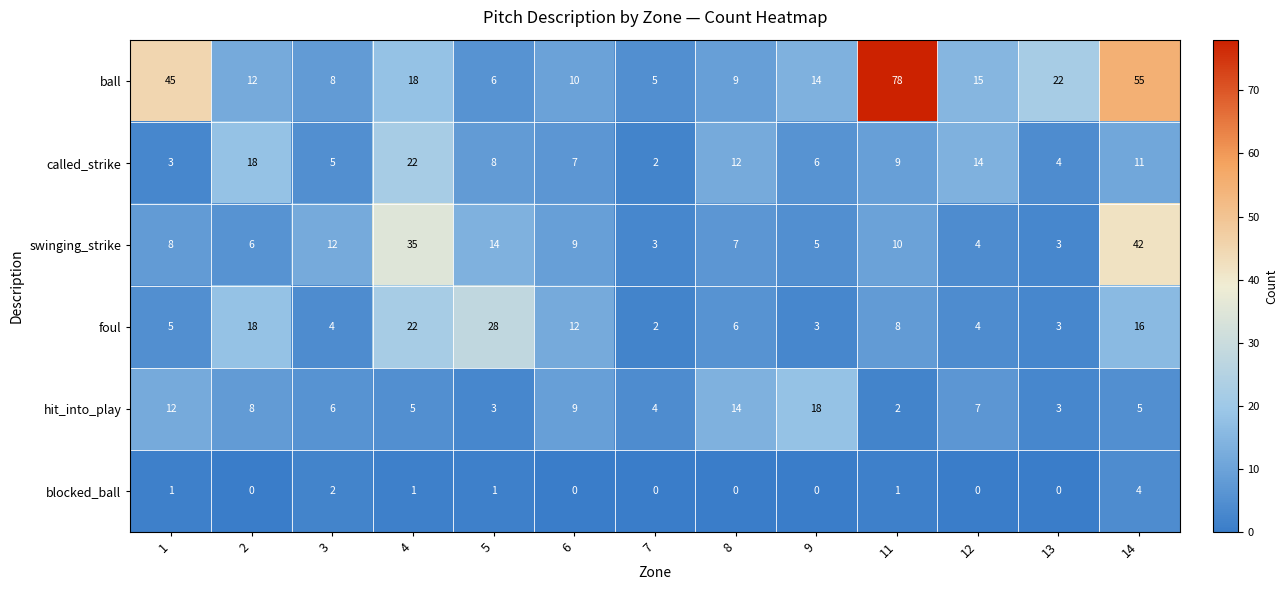

List the series in order of their peak value, lowest first.

blocked_ball, hit_into_play, called_strike, foul, swinging_strike, ball